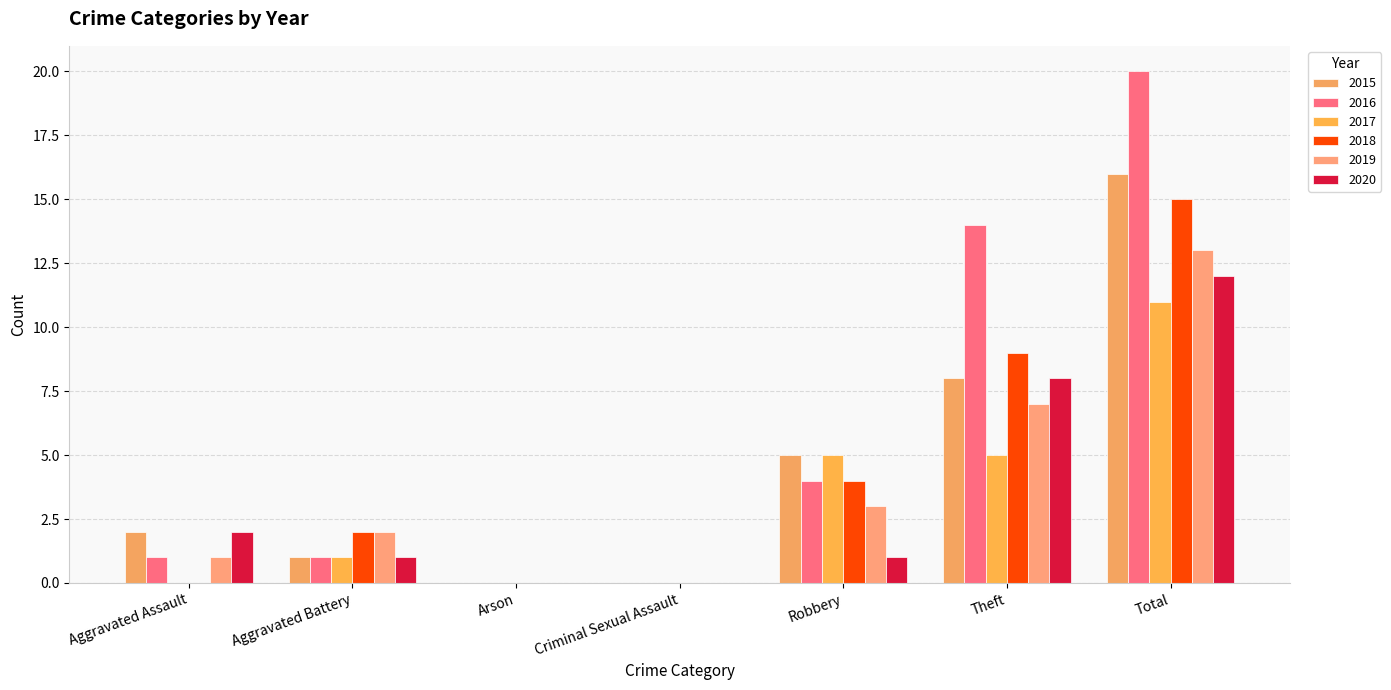

At which category does the chart reach its peak across all series?

Total